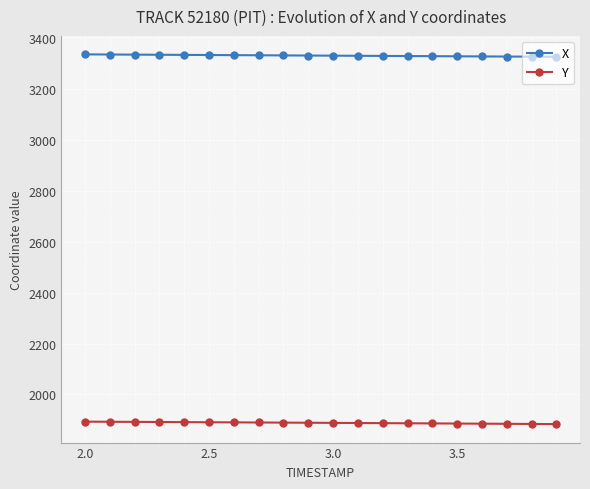

True or false: X and Y cross at least once.

False